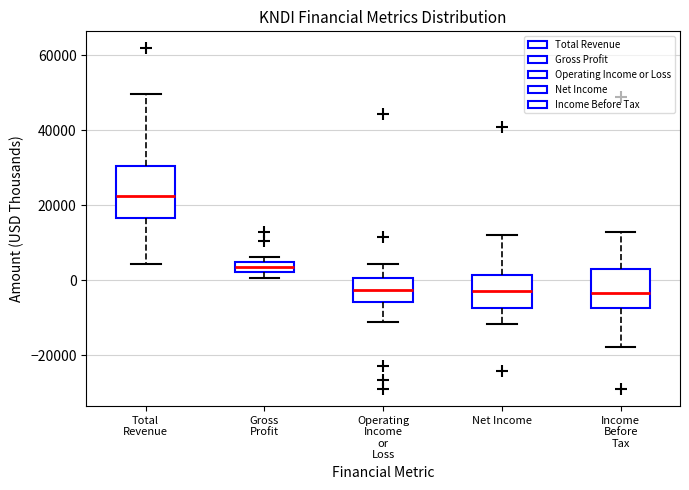

Where is the lower edge of the box for Operating Income or Loss on the y-axis? The values are not printed on the chart, so give them approximately, as read against the axis.

-6000